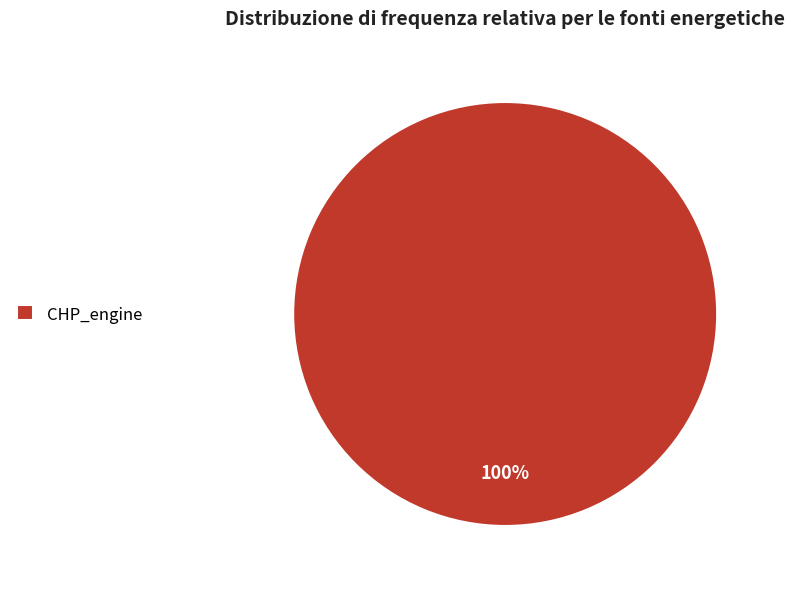

To the nearest percent, what portion does CHP_engine represent?

100%